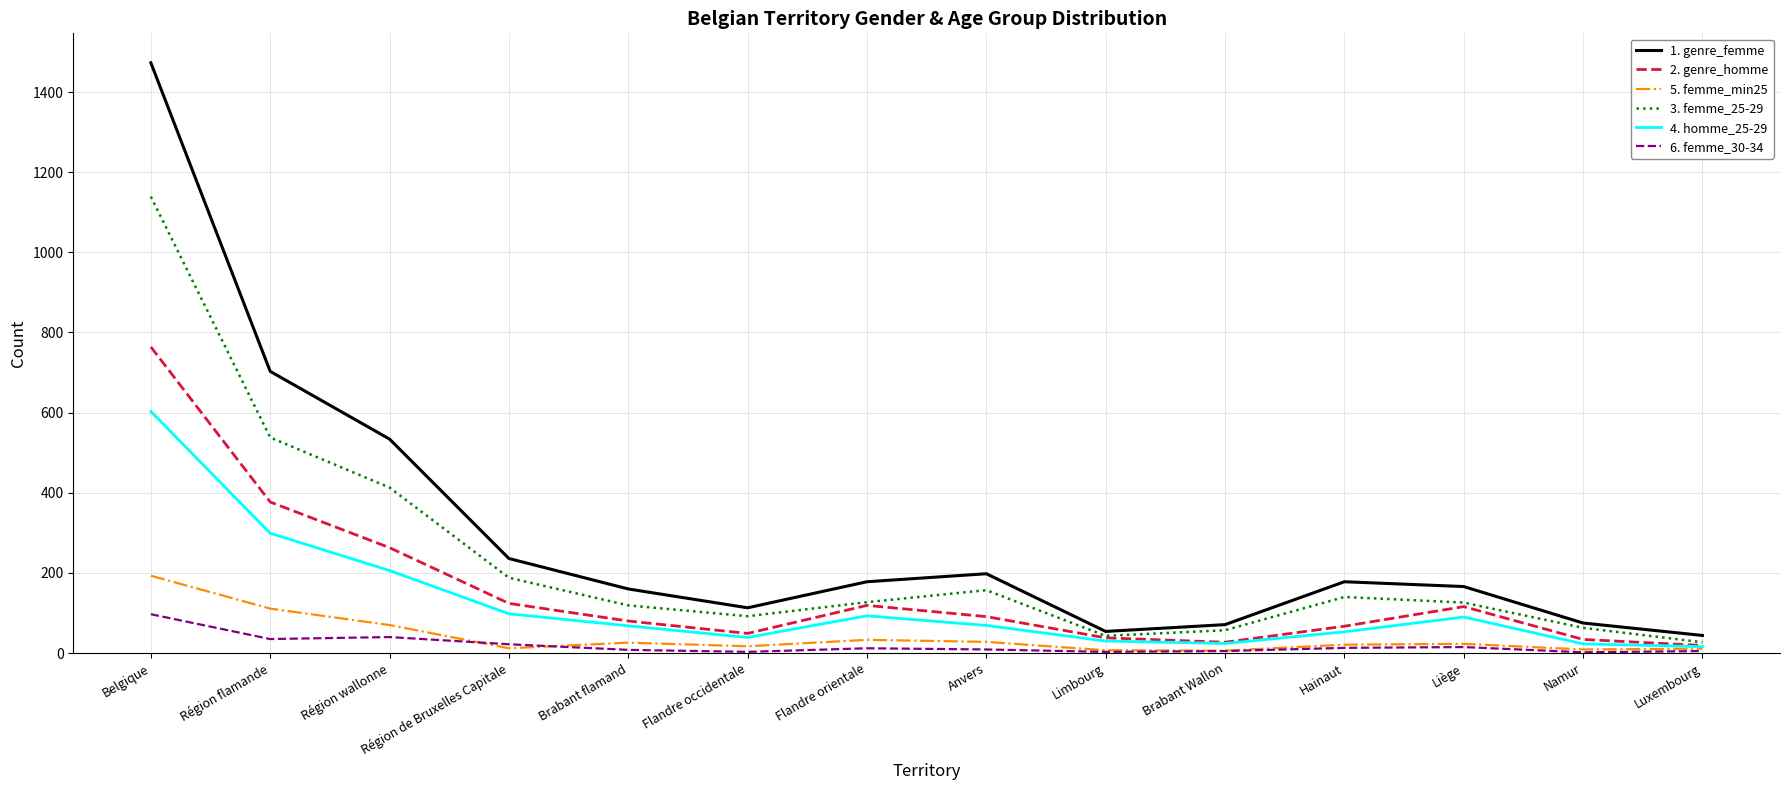

What is the sum of all 6. femme_30-34 values?

269